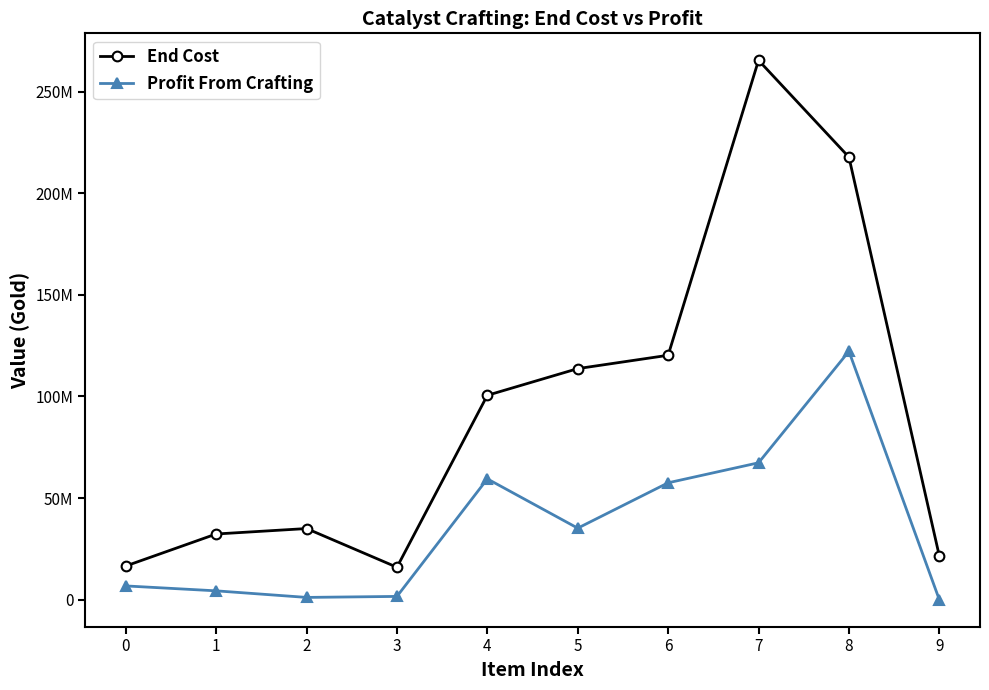

Does the chart have visible grid lines?

No